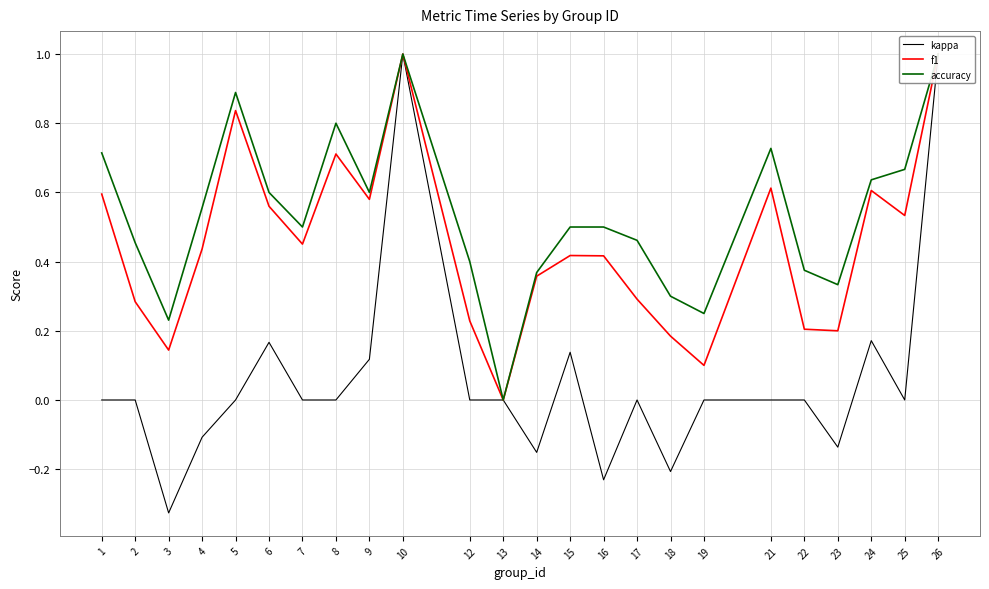

What are all the series names shown in the legend?

kappa, f1, accuracy